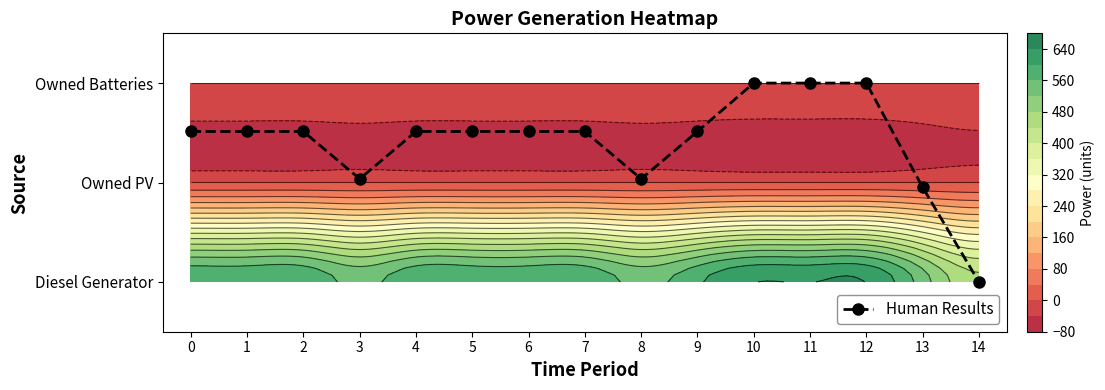

True or false: the data shows 1.5 at 2.

True